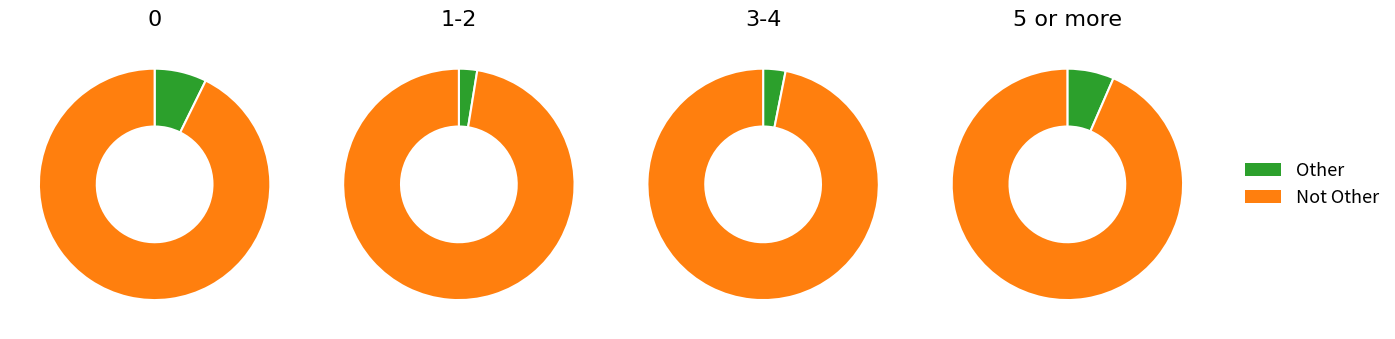

Is the sum of Other and Not Other greater than half?

Yes